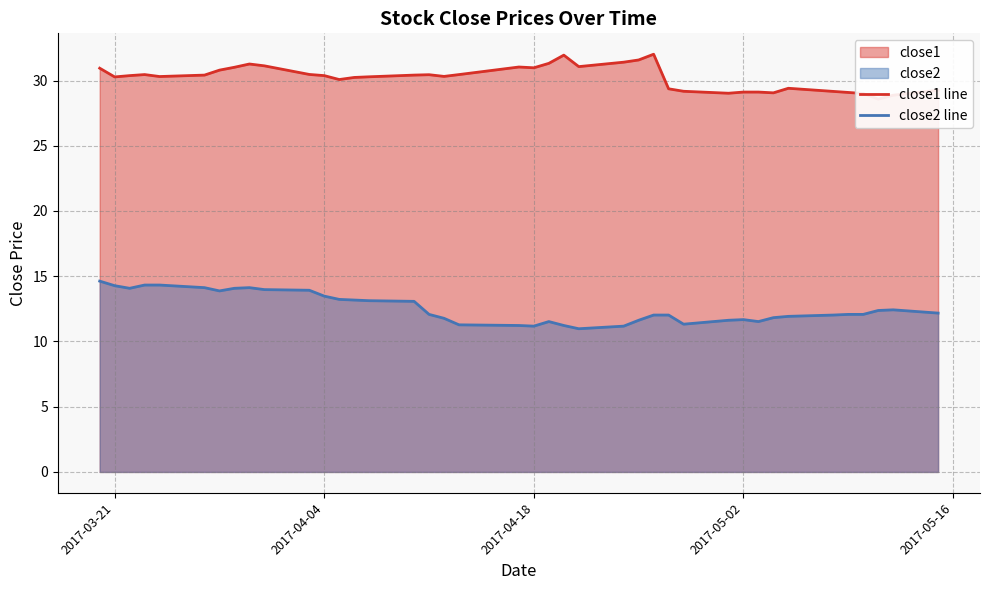

What is the lowest value of the close2 line series?

11.0